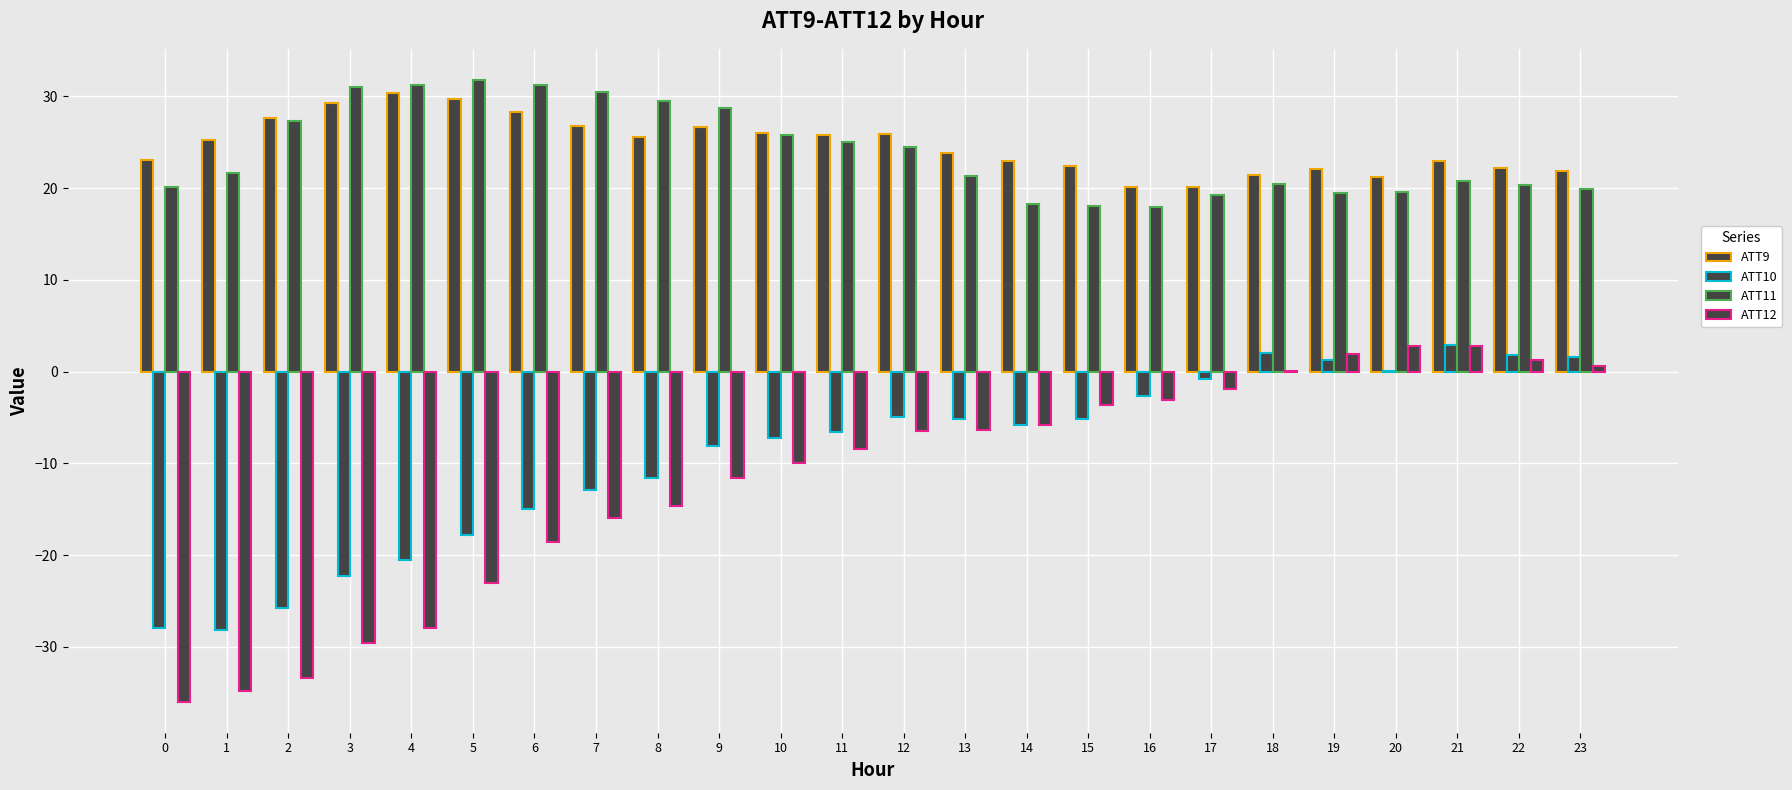

The value of ATT11 at 16 is 31.6. True or false?

False